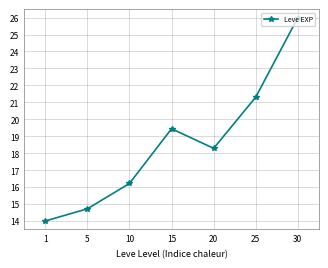

How many lines are shown in the chart?

1